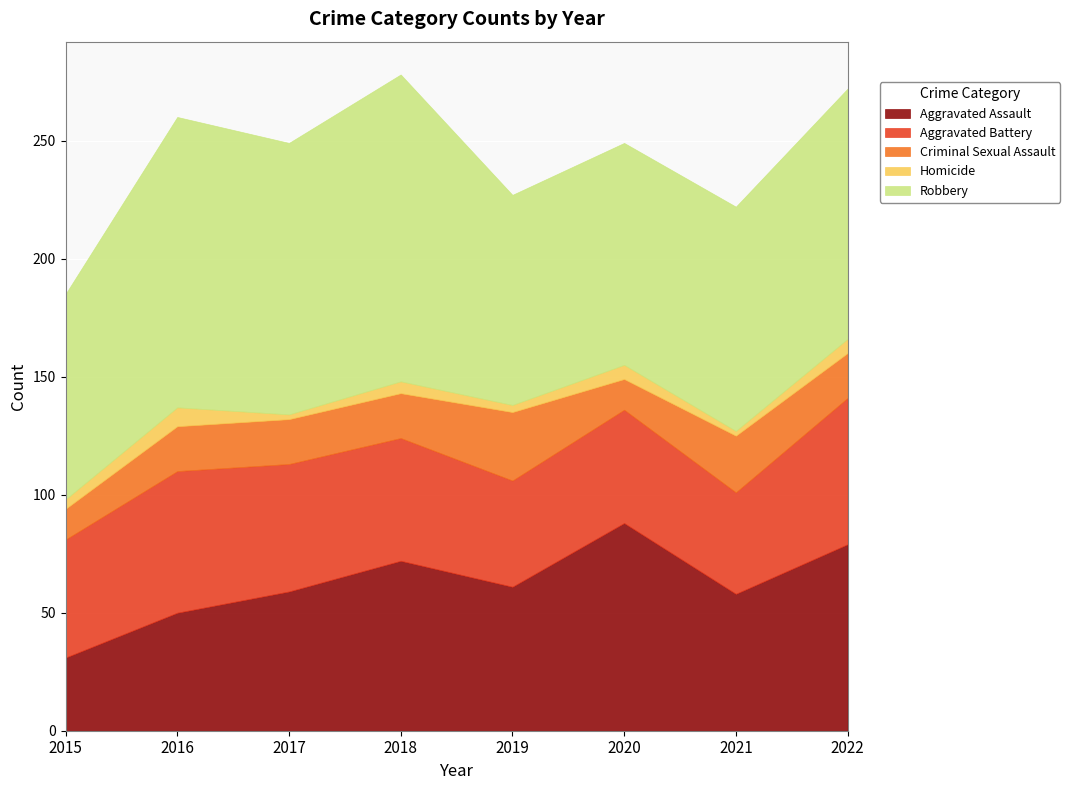

At how many categories does at least one series exceed 110?

3